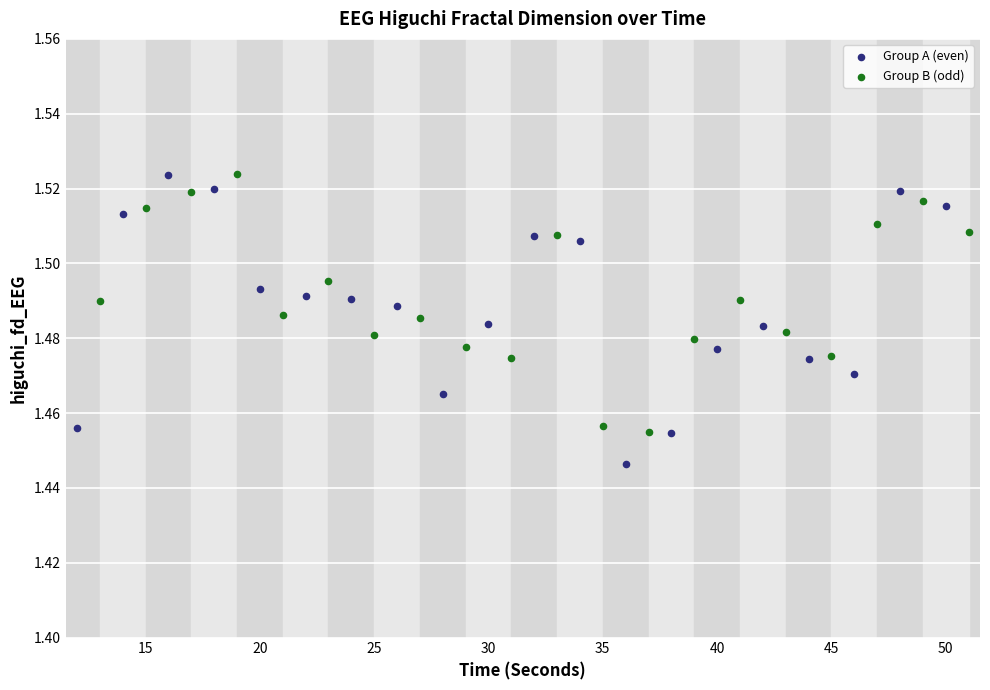

Which series reaches the minimum Y coordinate?

Group A (even)